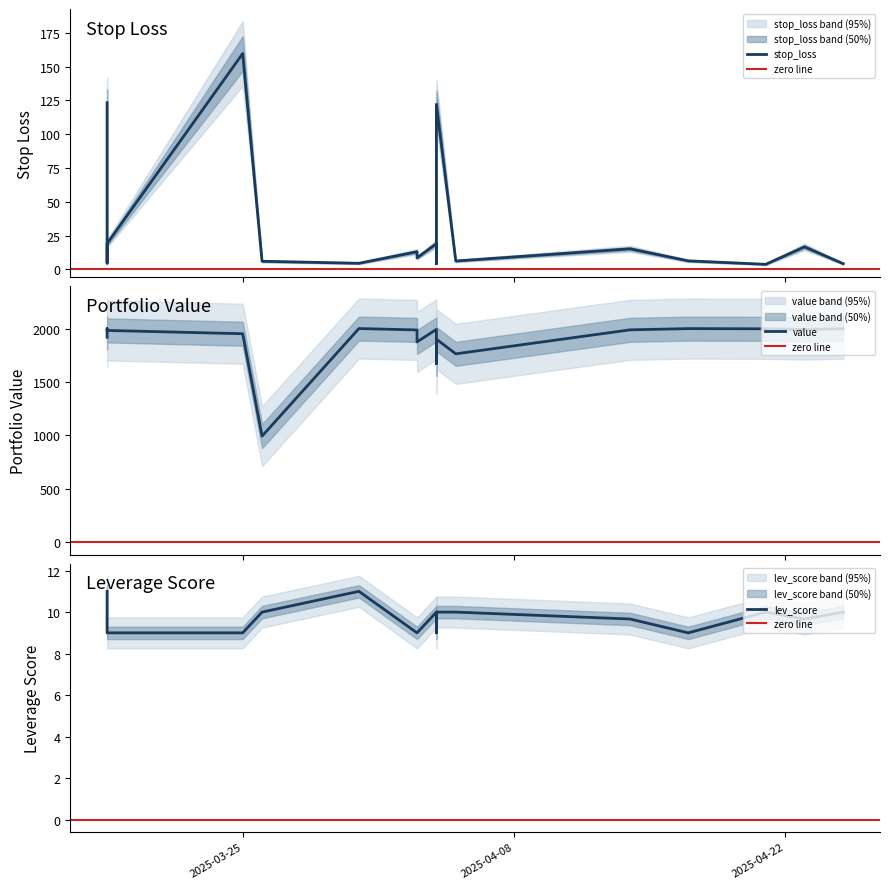

What is the value of the lev_score point at the 13th from the left?

9.0